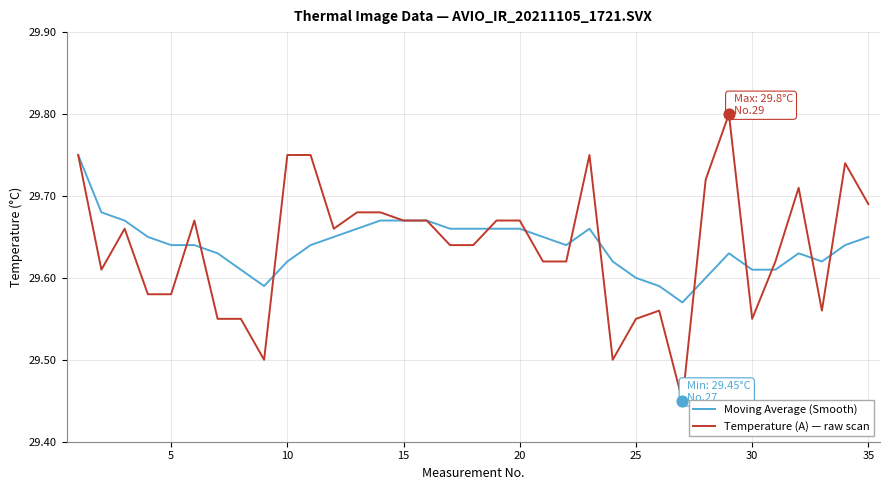

Which series has the widest spread of values?

Temperature (A) — raw scan